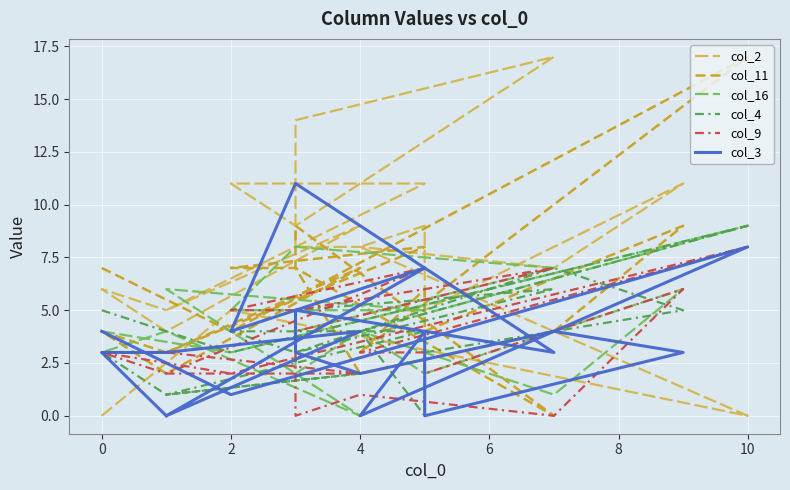

At how many categories does at least one series exceed 1?

20